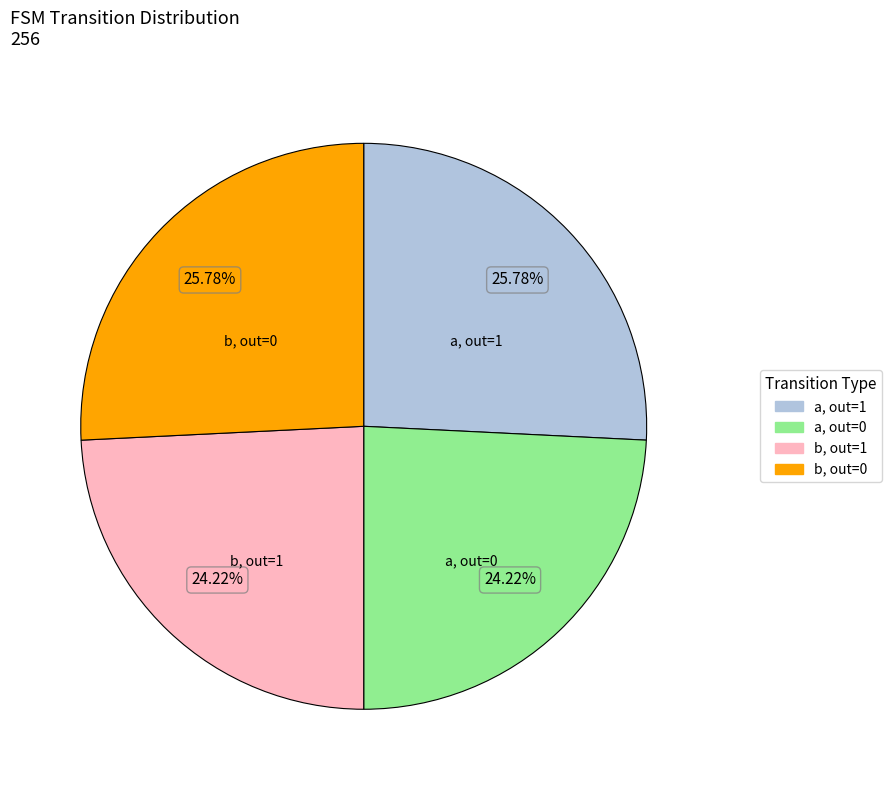

Is there a majority slice in this chart?

No